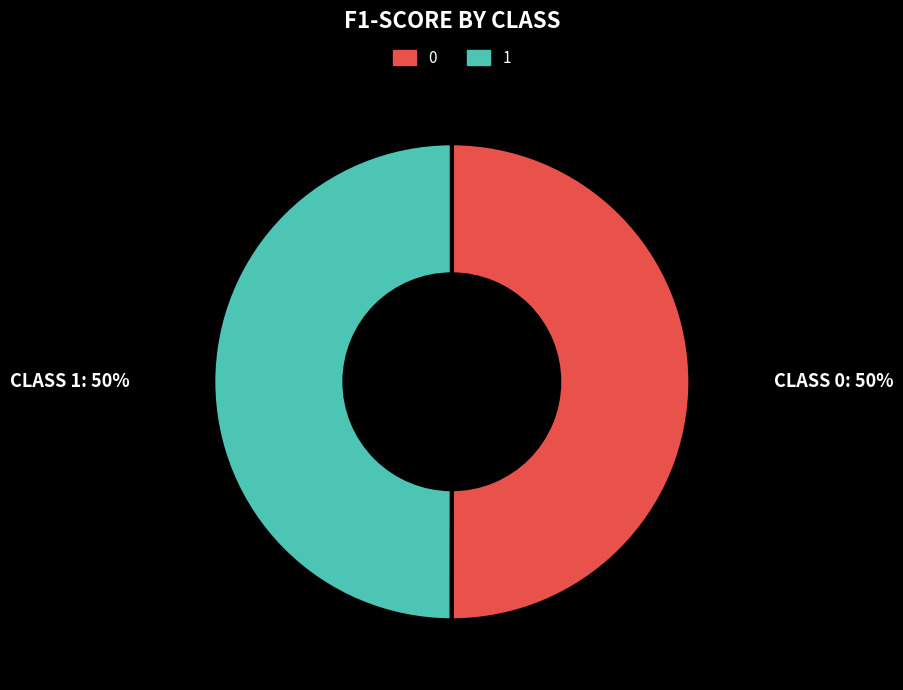

Count the number of slices in the pie.

2